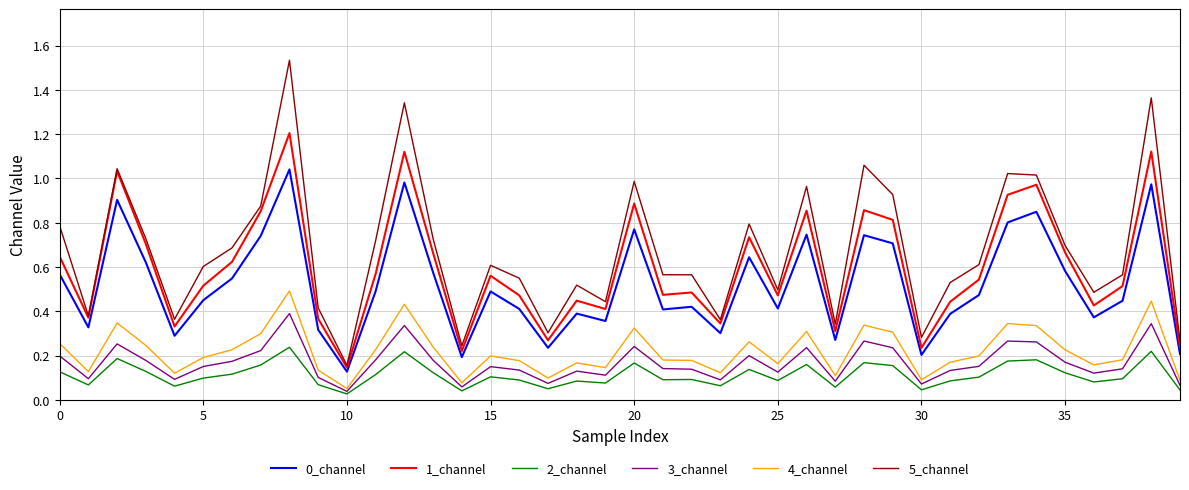

True or false: 3_channel and 5_channel intersect in this chart.

False